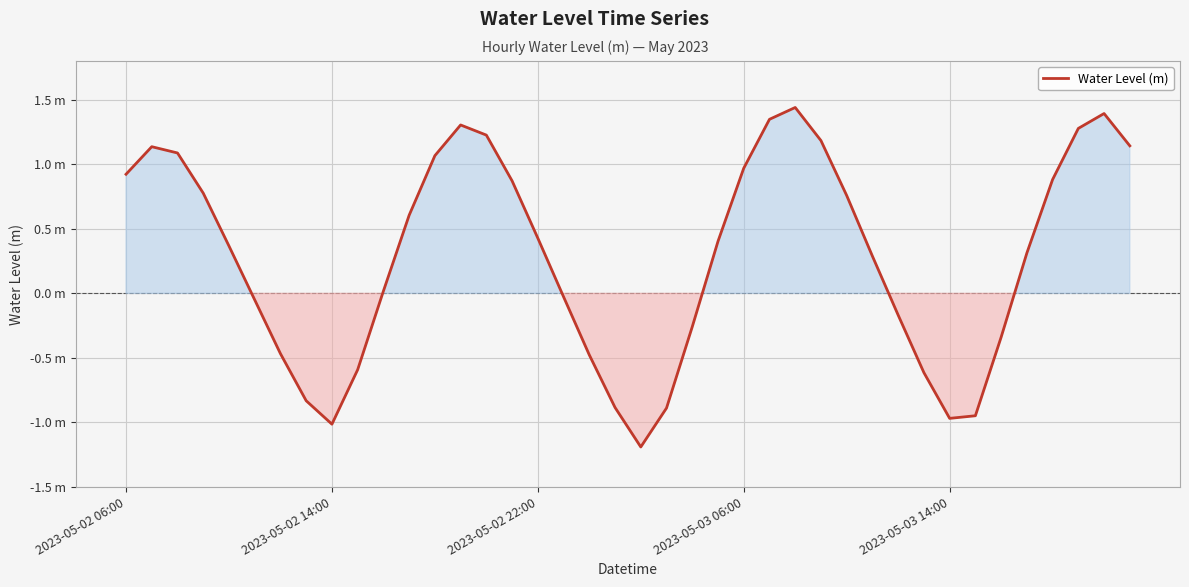

Reading left to right, transcribe all the data shown in this chart.

0.9	1.1	1.1	0.8	0.4	-0.1	-0.5	-0.8	-1.0	-0.6	0.0	0.6	1.1	1.3	1.2	0.9	0.4	-0.0	-0.5	-0.9	-1.2	-0.9	-0.3	0.4	1.0	1.3	1.4	1.2	0.8	0.3	-0.2	-0.6	-1.0	-0.9	-0.3	0.3	0.9	1.3	1.4	1.1